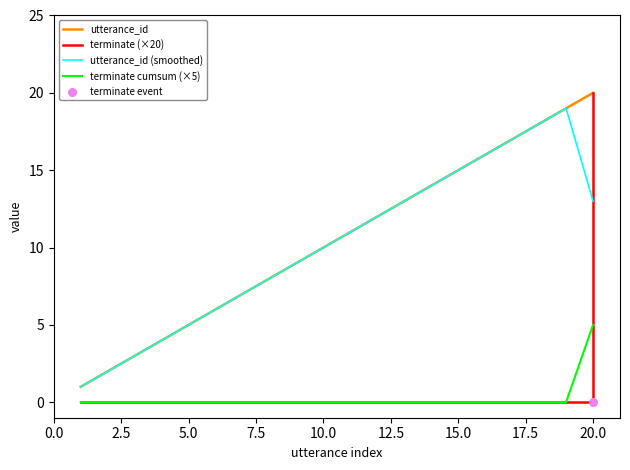

Which series reaches the maximum Y coordinate?

utterance_id